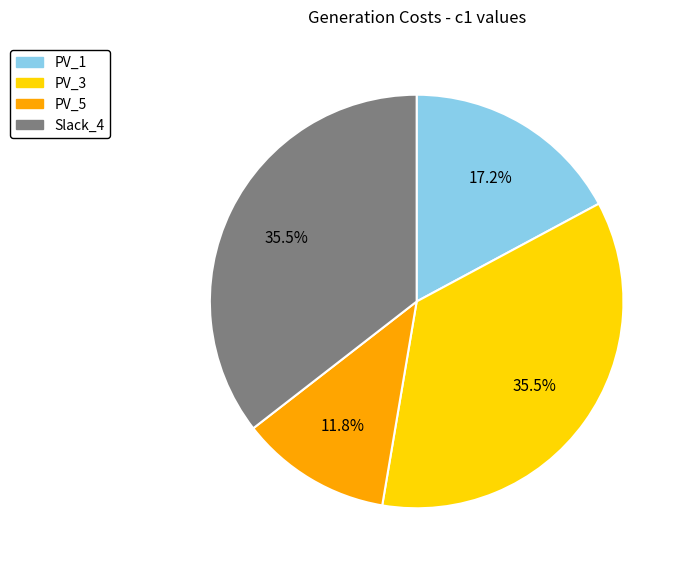

Is there any slice that represents more than half of the pie?

No